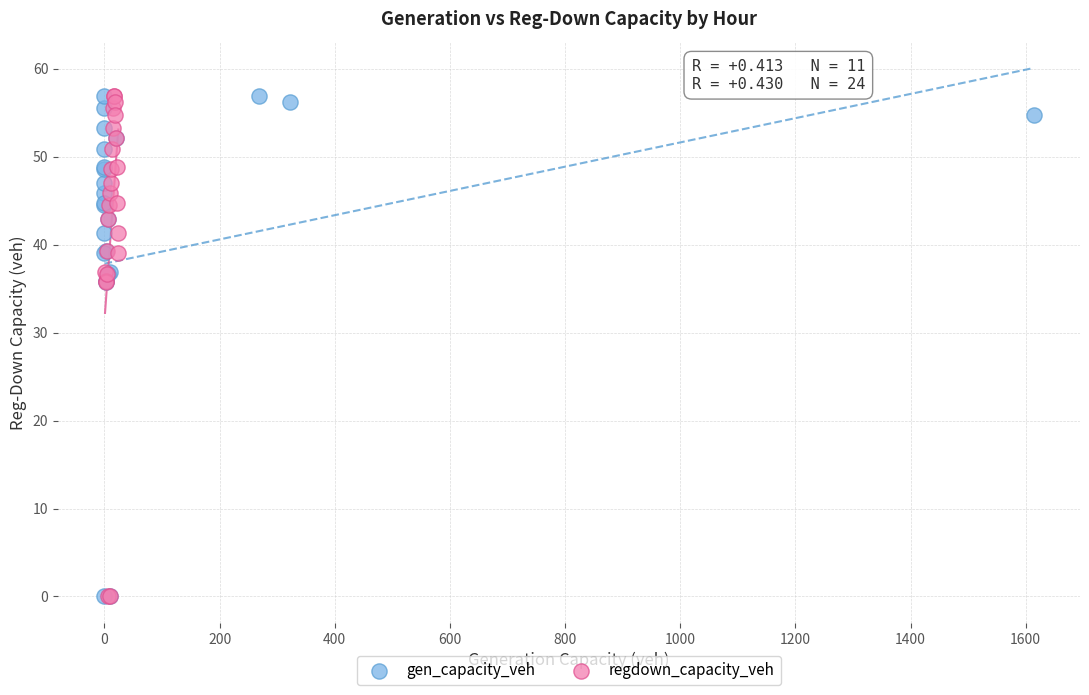

What are all the series names shown in the legend?

gen_capacity_veh, regdown_capacity_veh